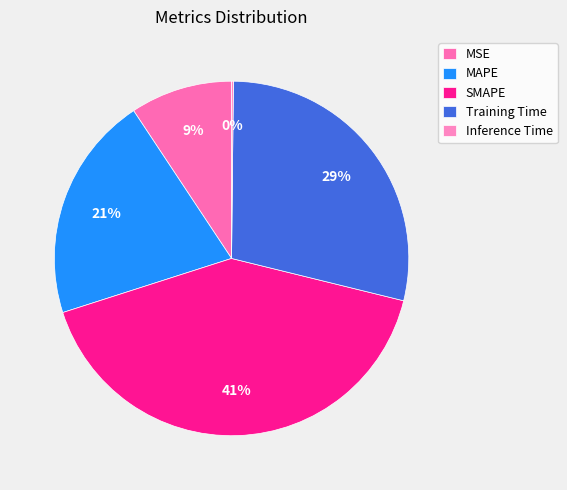

Which slice is the smallest?

Inference Time